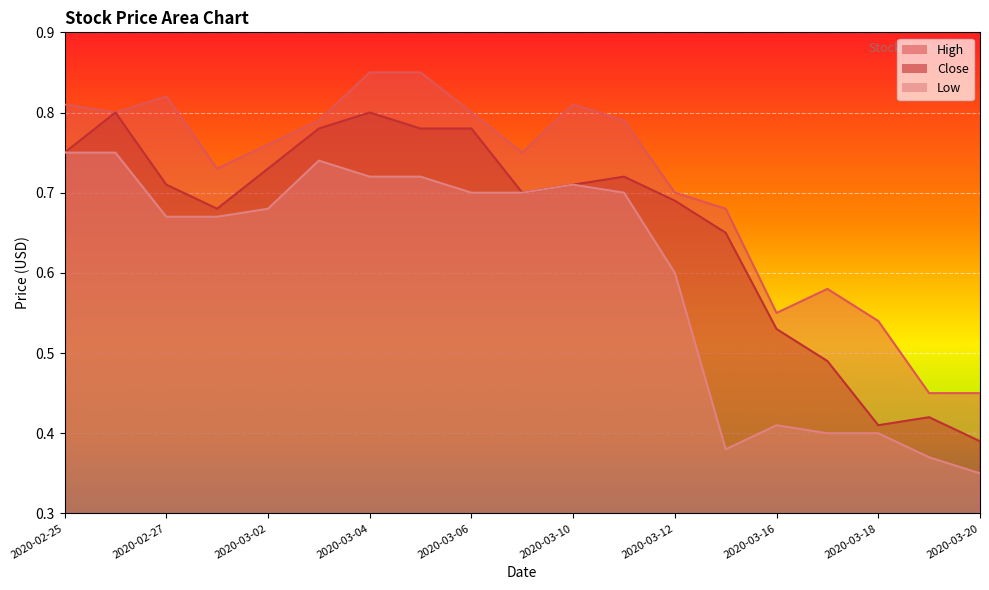

True or false: High has more than 0 interior local peaks.

True